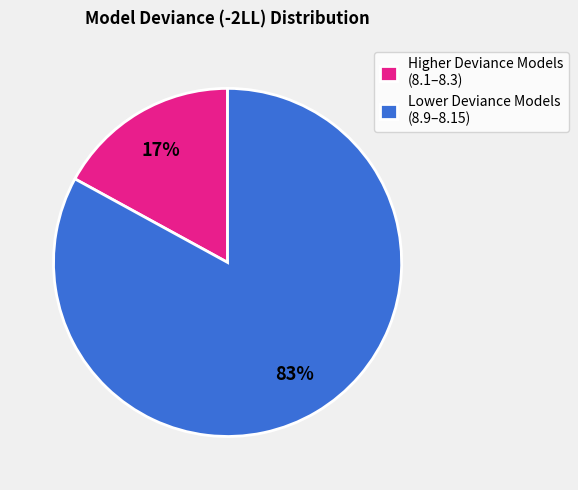

The Higher Deviance Models (8.1–8.3) slice represents 29% of the pie. True or false?

False